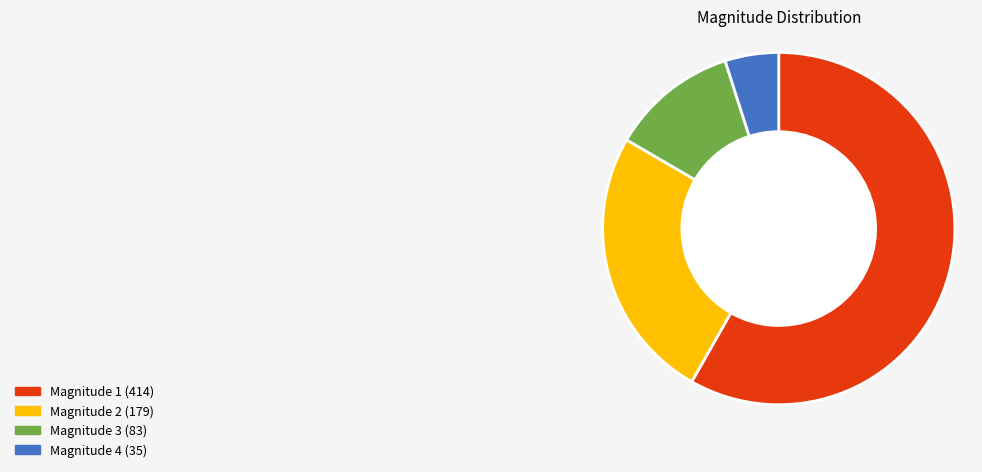

Does any single category account for the majority?

Yes